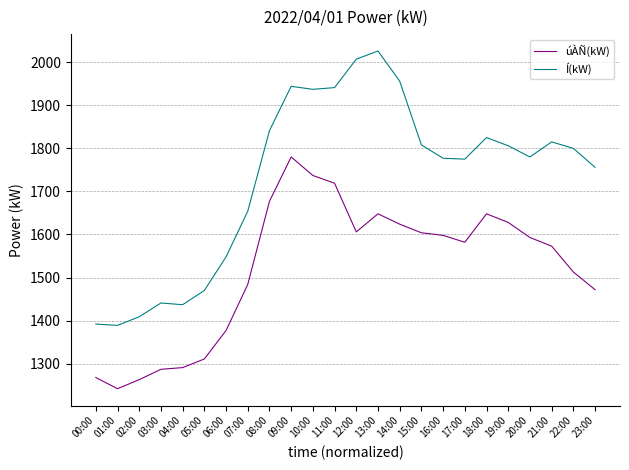

At which category is the sum across all series the highest?

09:00